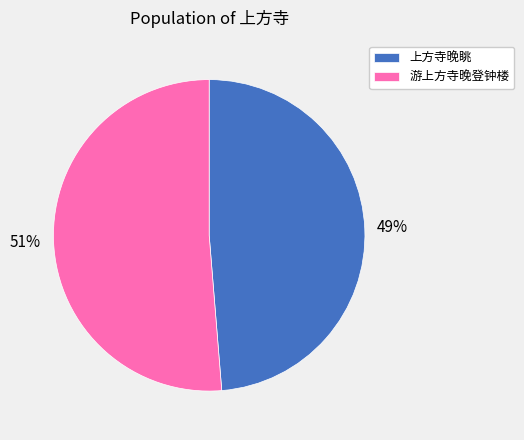

Which category accounts for the majority?

游上方寺晚登钟楼